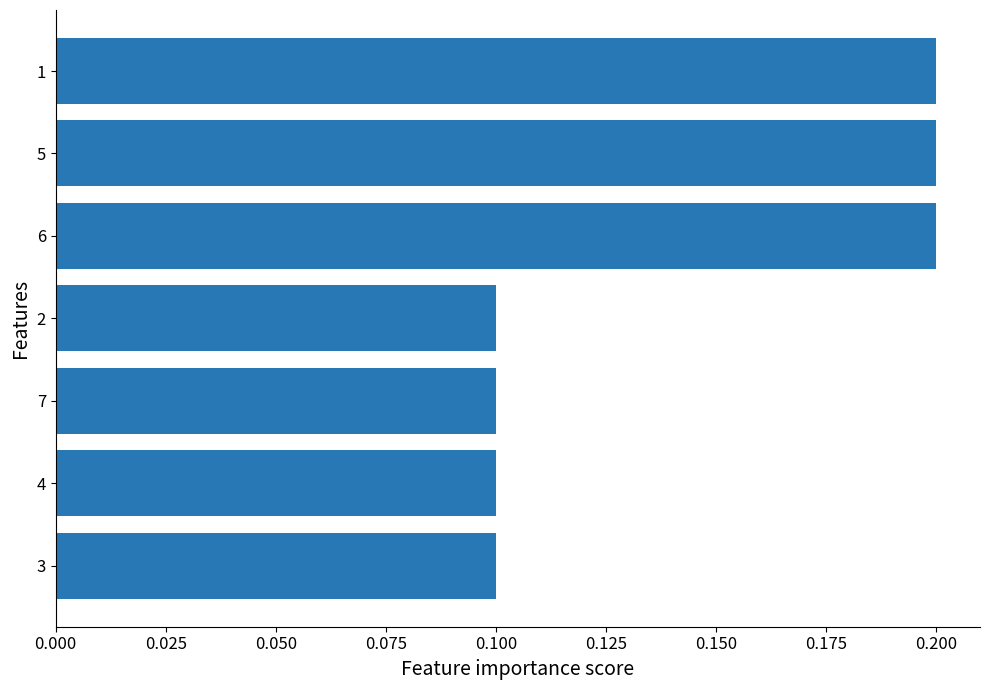

What is the average value?

0.1